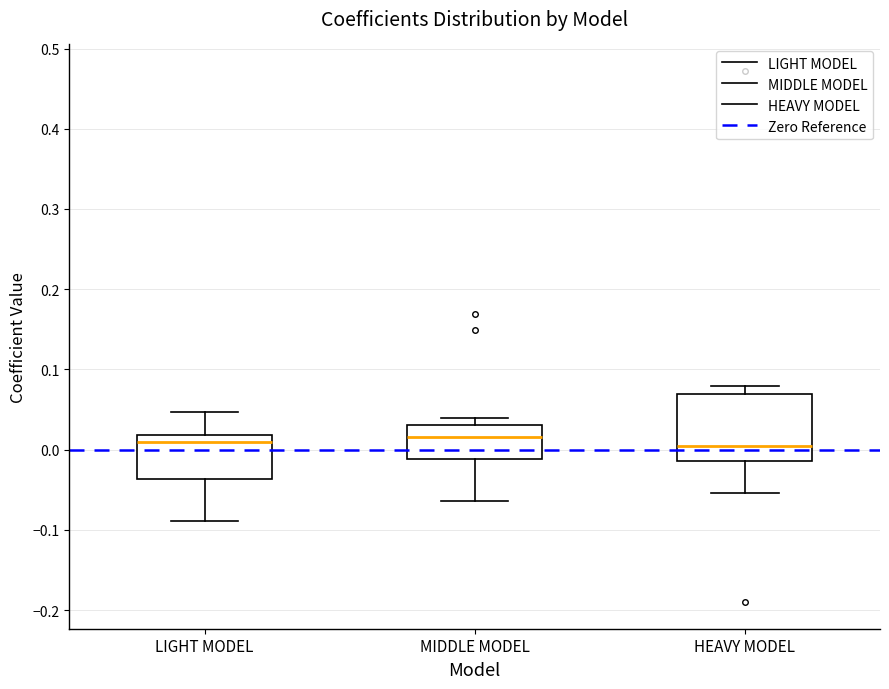

Reading left to right, transcribe this box plot: for each box, give where its median line is, the range the box spans, and where its two whiskers end, as read against the y-axis. The values are not printed on the chart, so give them approximately, as read against the axis.

LIGHT MODEL: median 0.01, box -0.04 to 0.02, whiskers -0.09 to 0.05
MIDDLE MODEL: median 0.02, box -0.01 to 0.03, whiskers -0.06 to 0.04
HEAVY MODEL: median 0.00, box -0.01 to 0.07, whiskers -0.05 to 0.08